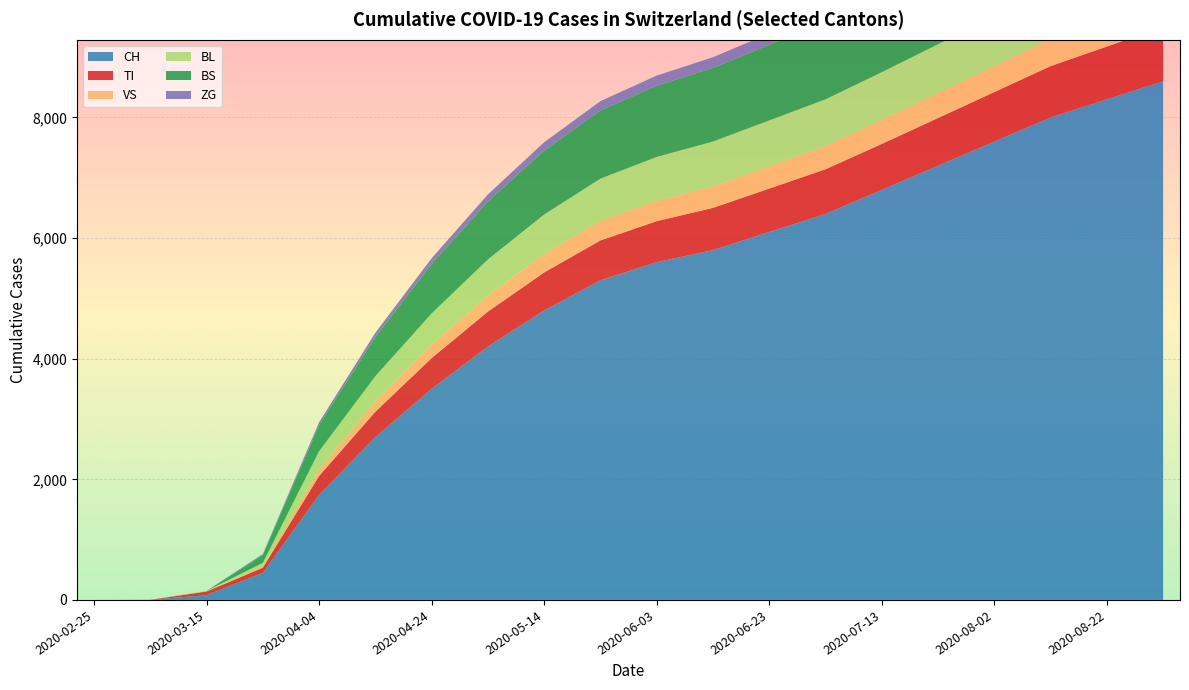

How many series are shown in this chart?

6